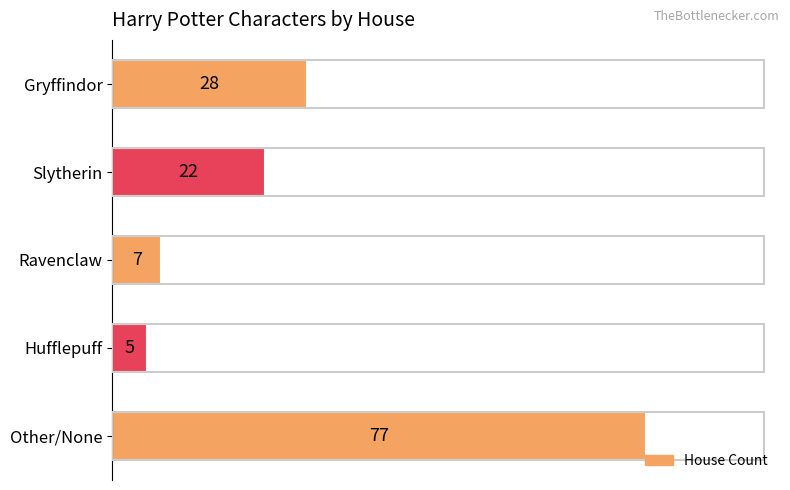

Which category has the lowest value across all series?

Hufflepuff